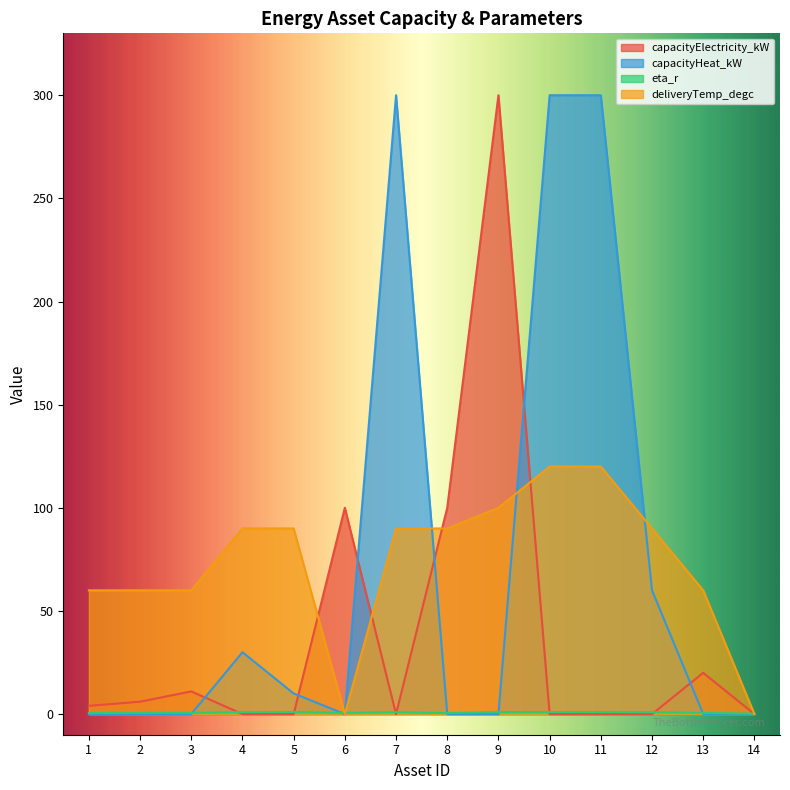

Reading left to right, extract all data points from this chart.

capacityElectricity_kW: 1=4.0	2=6.0	3=11.0	4=0.0	5=0.0	6=100.0	7=0.0	8=100.0	9=300.0	10=0.0	11=0.0	12=0.0	13=20.0	14=0.0
capacityHeat_kW: 1=0.0	2=0.0	3=0.0	4=30.0	5=10.0	6=0.0	7=300.0	8=0.0	9=0.0	10=300.0	11=300.0	12=60.0	13=0.0	14=0.0
eta_r: 1=0.5	2=0.6	3=0.6	4=0.9	5=1.0	6=0.6	7=0.9	8=0.5	9=1.0	10=1.0	11=1.0	12=0.9	13=0.6	14=0.2
deliveryTemp_degc: 1=60.0	2=60.0	3=60.0	4=90.0	5=90.0	6=0.0	7=90.0	8=90.0	9=100.0	10=120.0	11=120.0	12=90.0	13=60.0	14=0.0